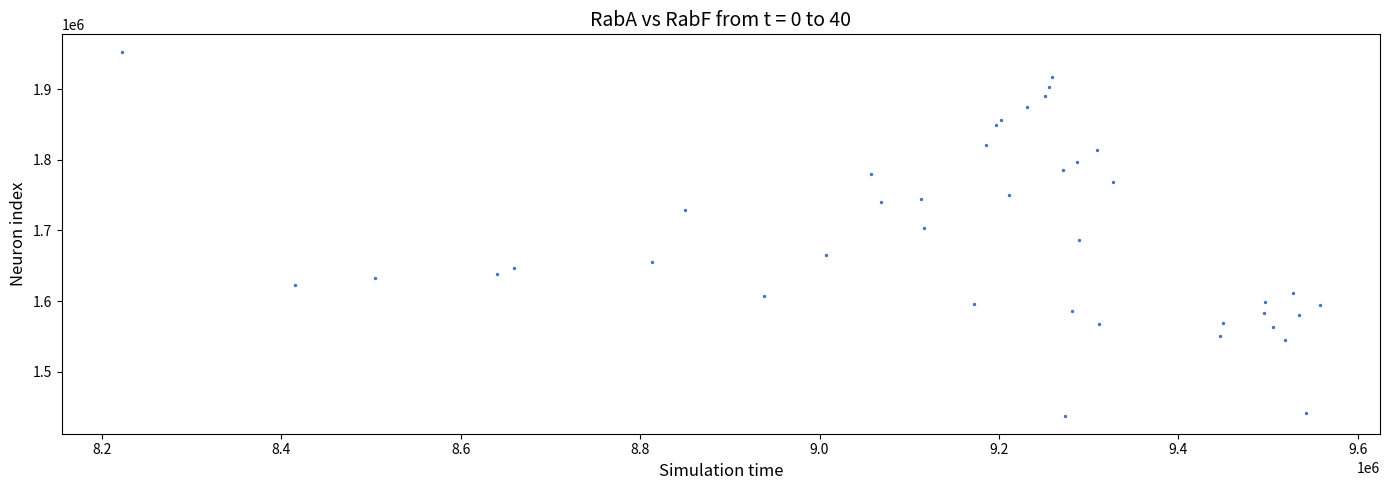

What is the range of Y values (max minus min)?

514000